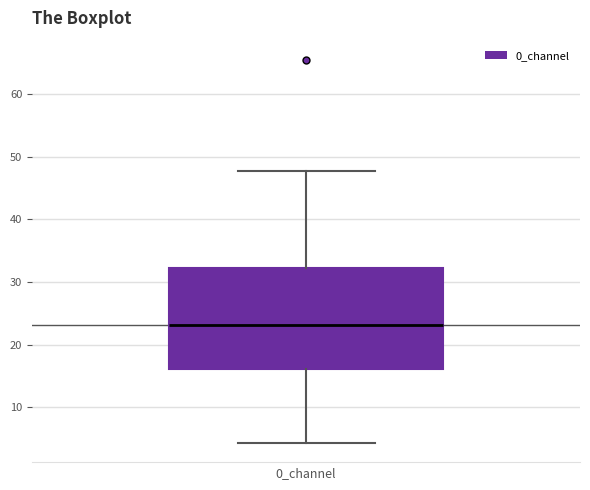

Transcribe this box plot: give where the median line is, the range the box spans, and where the two whiskers end, as read against the y-axis. The values are not printed on the chart, so give them approximately, as read against the axis.

median 23, box 16 to 32, whiskers 4 to 48